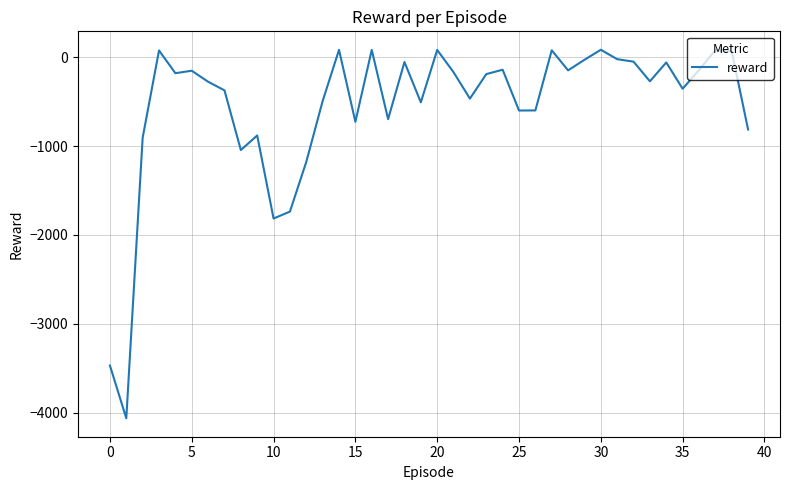

What is the difference between the maximum and minimum values?

4149